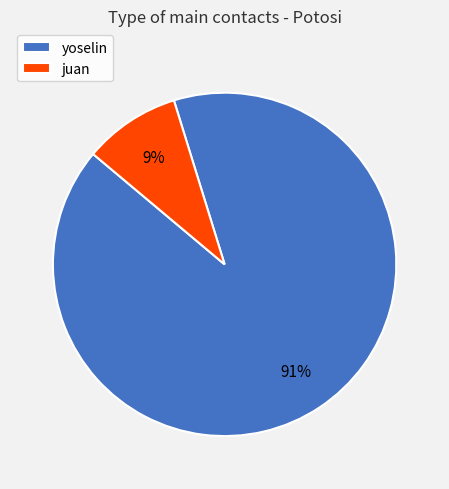

Is it true that yoselin is 91% of the pie?

True